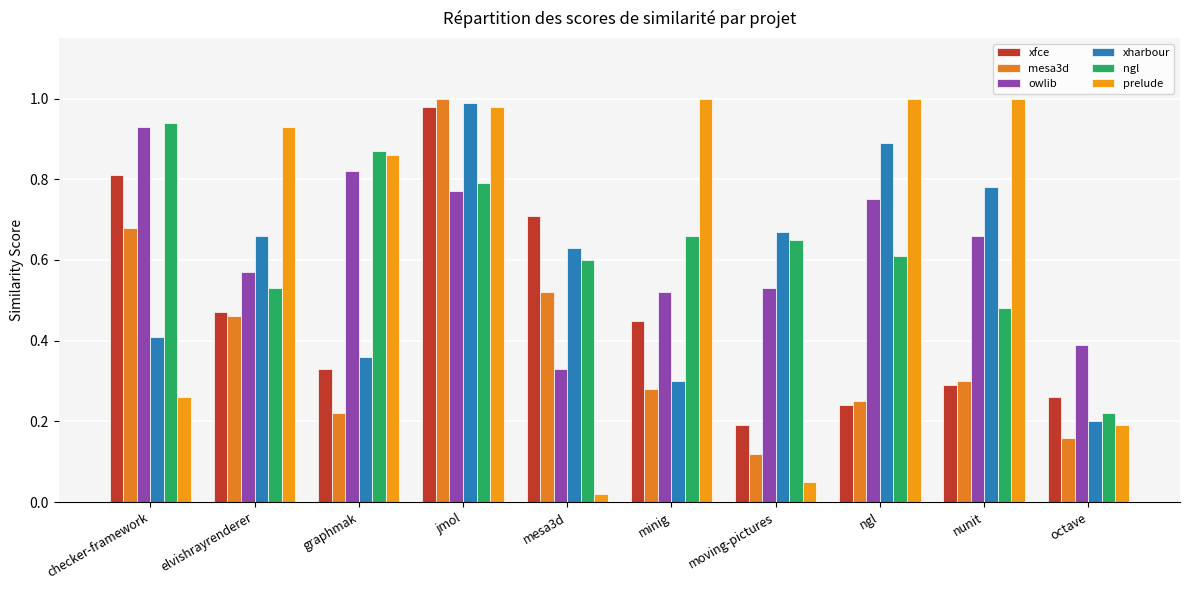

Reading left to right, what are all the values shown in this chart?

xfce: 0.8	0.5	0.3	1.0	0.7	0.5	0.2	0.2	0.3	0.3
mesa3d: 0.7	0.5	0.2	1.0	0.5	0.3	0.1	0.2	0.3	0.2
owlib: 0.9	0.6	0.8	0.8	0.3	0.5	0.5	0.8	0.7	0.4
xharbour: 0.4	0.7	0.4	1.0	0.6	0.3	0.7	0.9	0.8	0.2
ngl: 0.9	0.5	0.9	0.8	0.6	0.7	0.7	0.6	0.5	0.2
prelude: 0.3	0.9	0.9	1.0	0.0	1.0	0.1	1.0	1.0	0.2